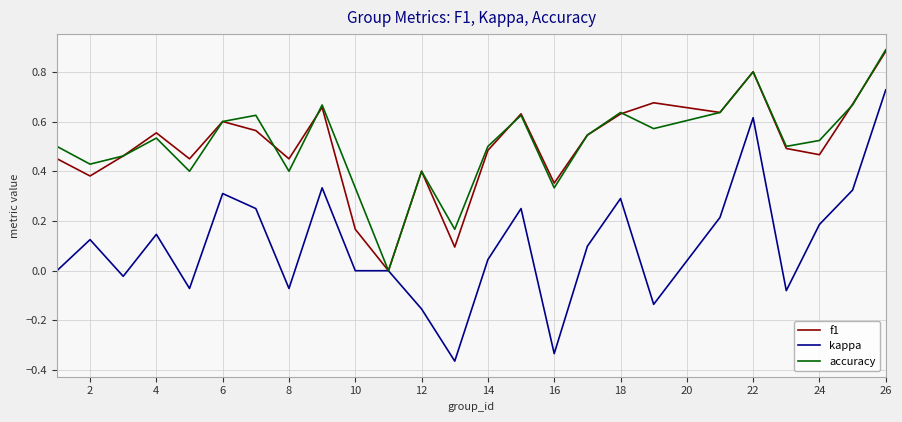

Which series has the largest range (max minus min)?

kappa